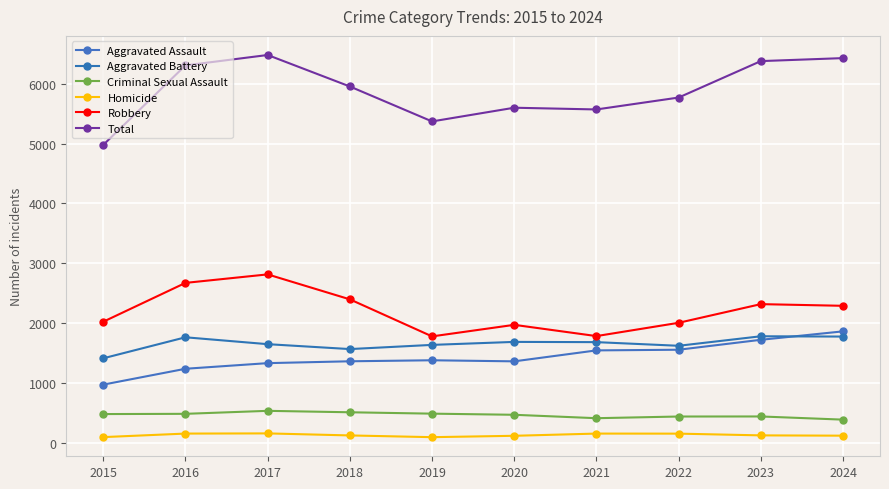

Which series has the widest spread of values?

Total